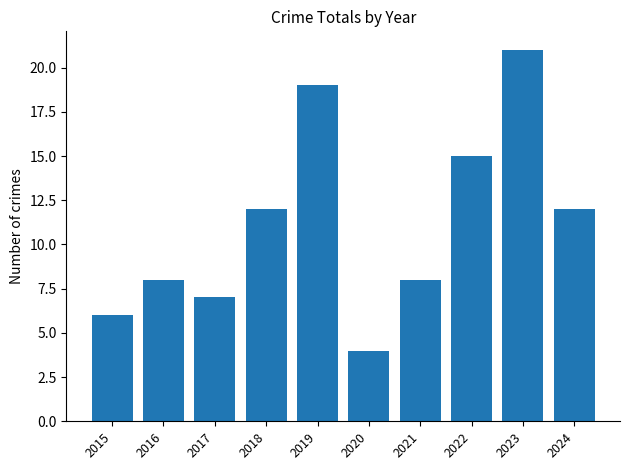

Between 2019 and 2018, which is larger?

2019